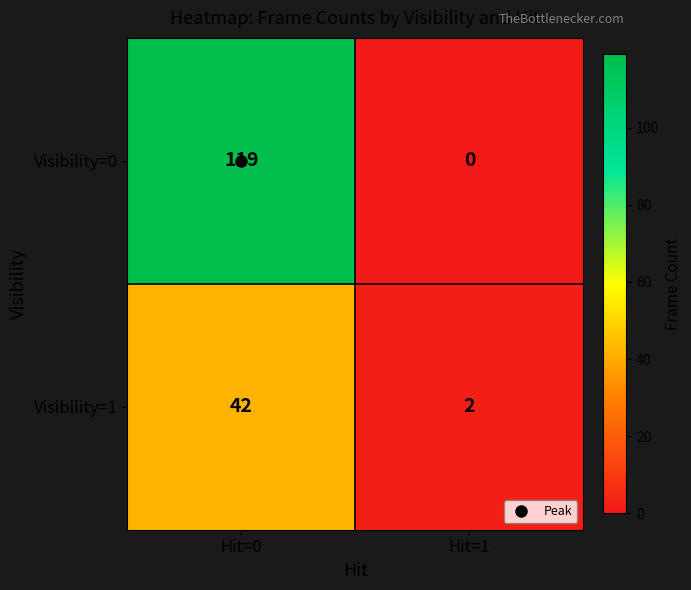

Which series has the largest total across all categories?

Visibility=0